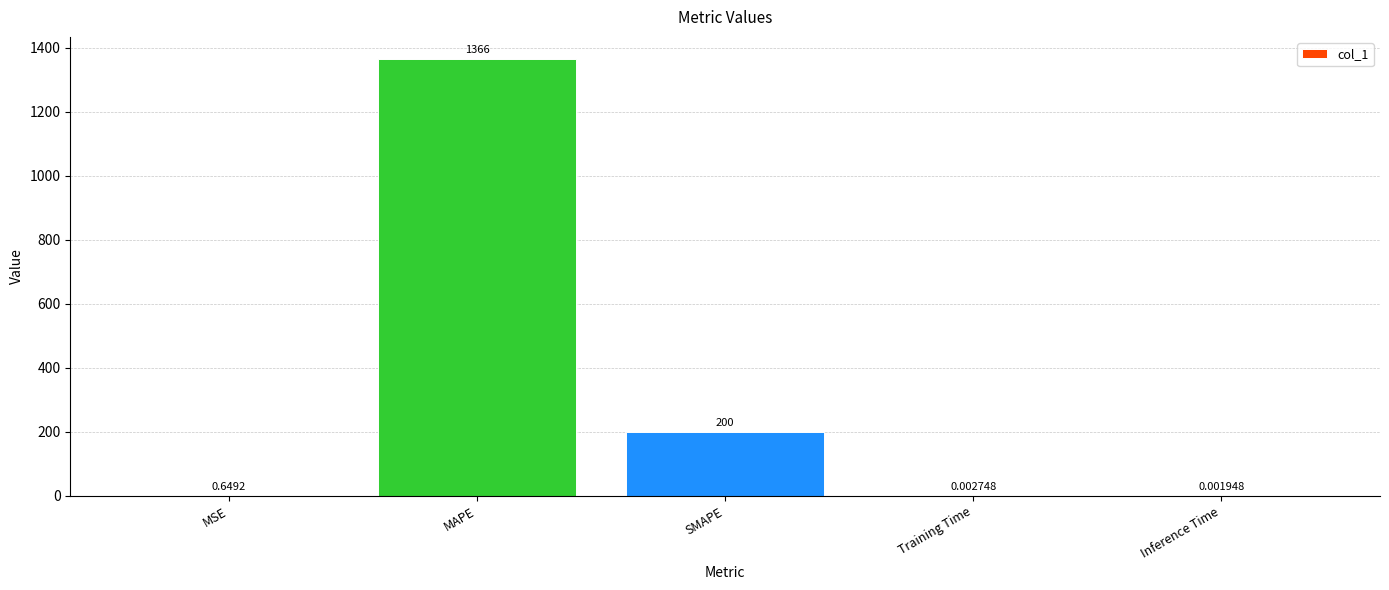

Where is the data nearest to the value 683?

SMAPE